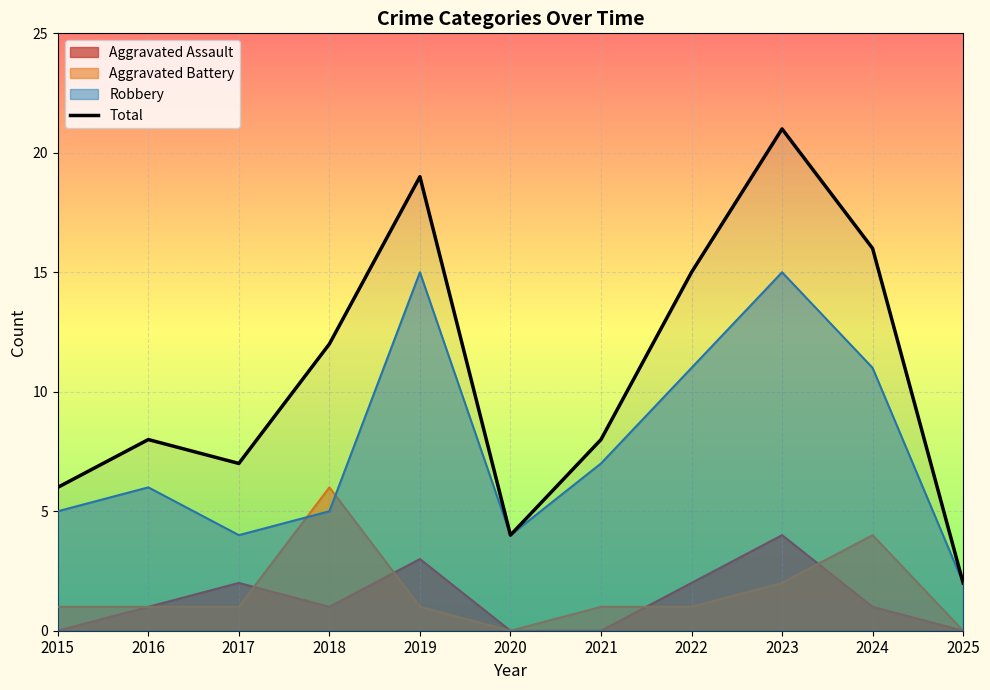

Reading left to right, extract all data points from this chart.

2015=6	2016=8	2017=7	2018=12	2019=19	2020=4	2021=8	2022=15	2023=21	2024=16	2025=2